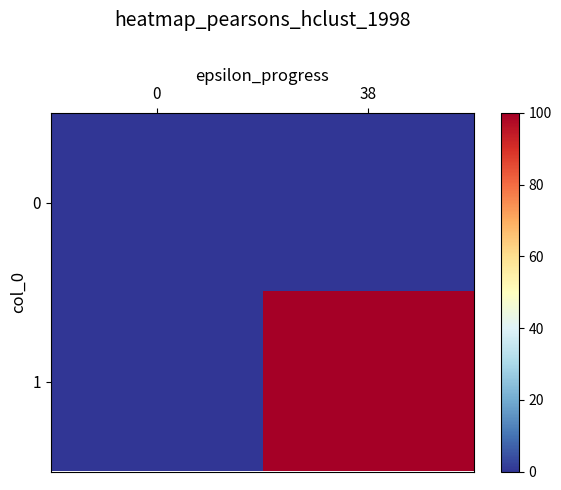

Between 38 and 0, which is larger?

38